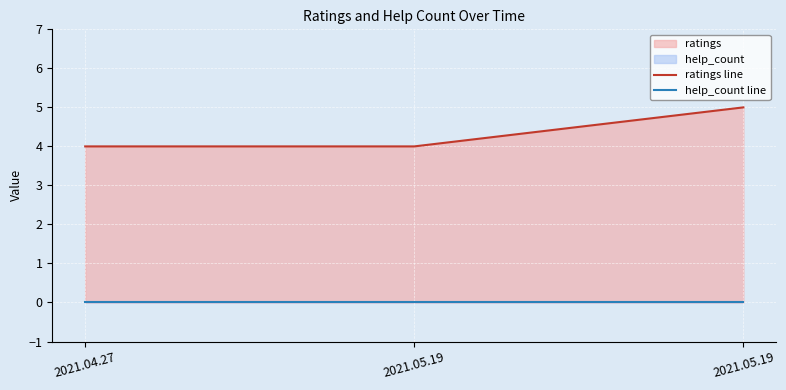

What are all the series names shown in the legend?

ratings line, help_count line